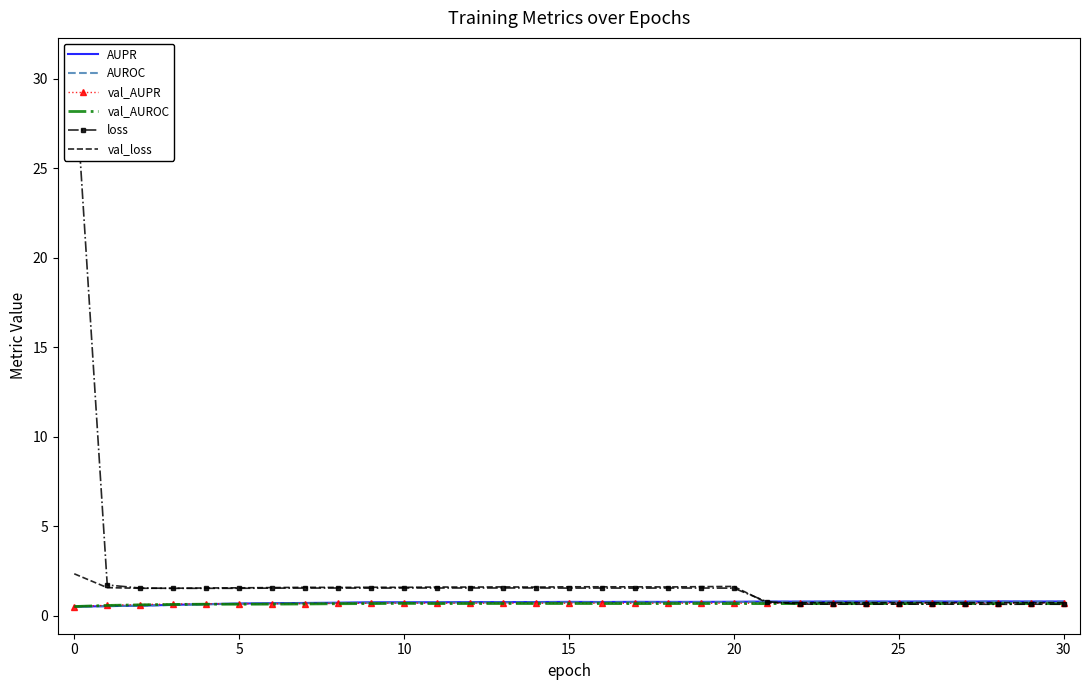

True or false: val_loss has a value of 2.3 at 0.

True